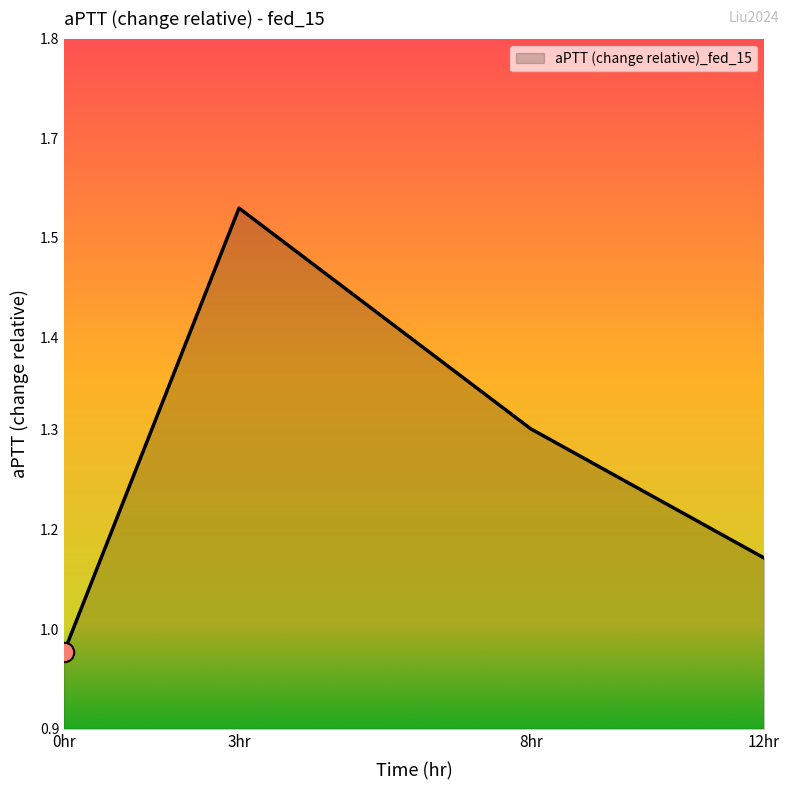

Is this an area chart (filled region under the line)?

Yes